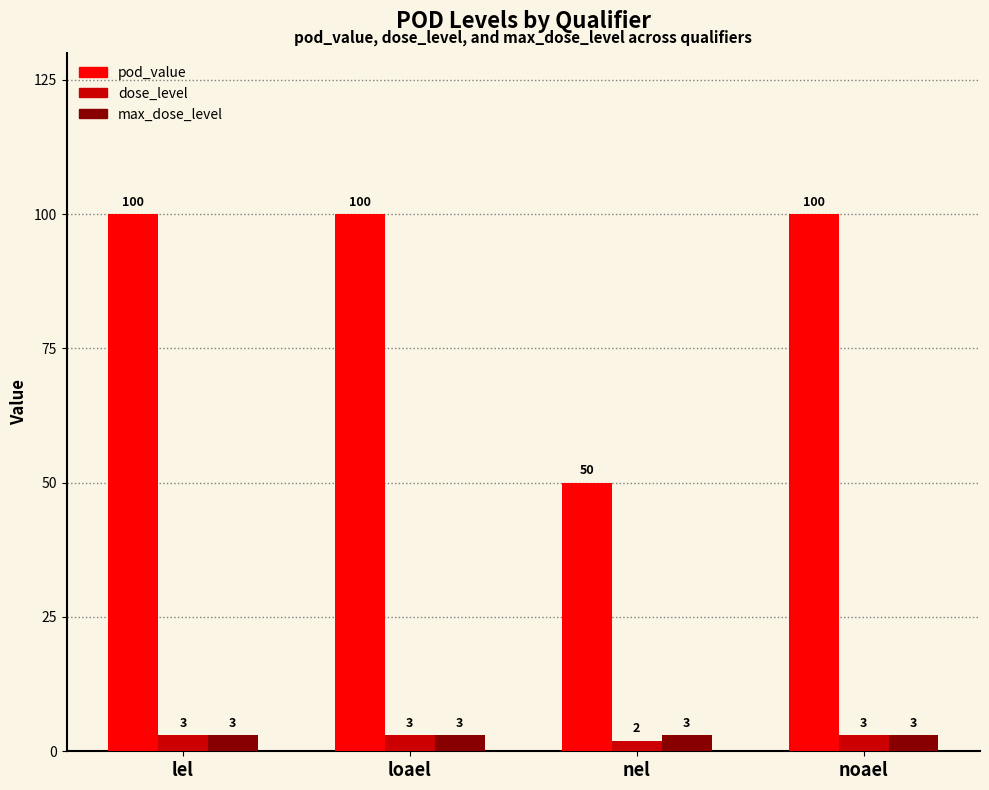

Is it true that dose_level equals 2 at nel?

True